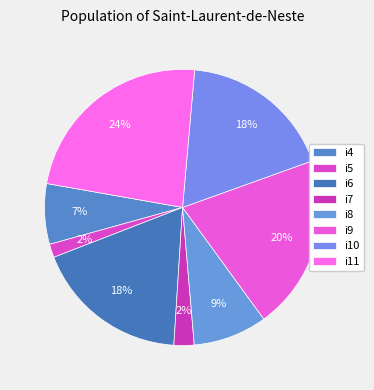

To the nearest percent, what is the average slice percentage?

12%